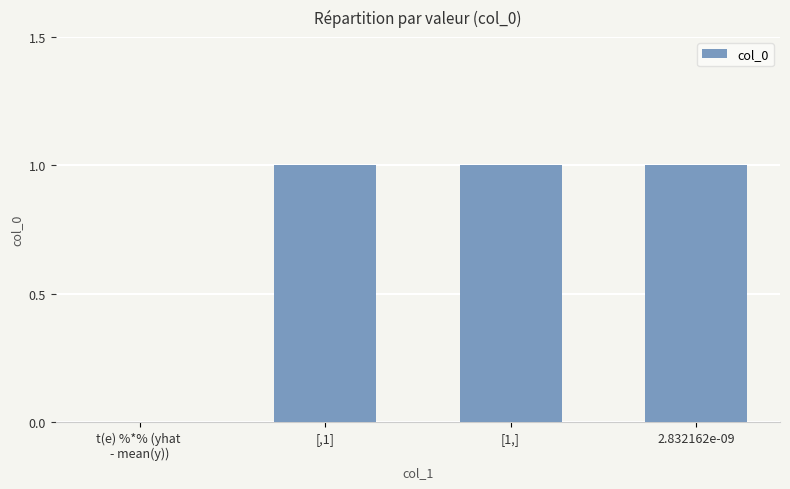

Reading right to left, list all the values displayed in this chart.

1	1	1	0